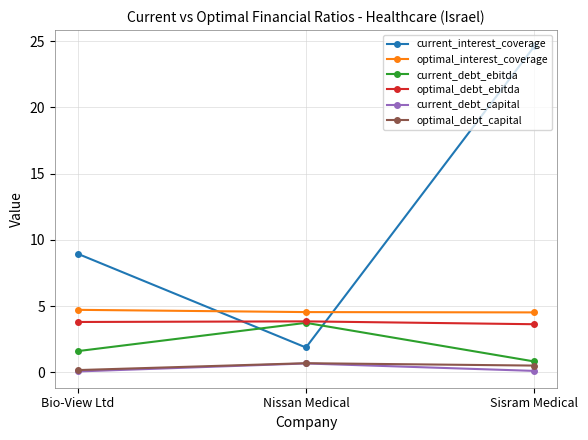

What is the value of the optimal_interest_coverage point at the 1st from the left?

4.7